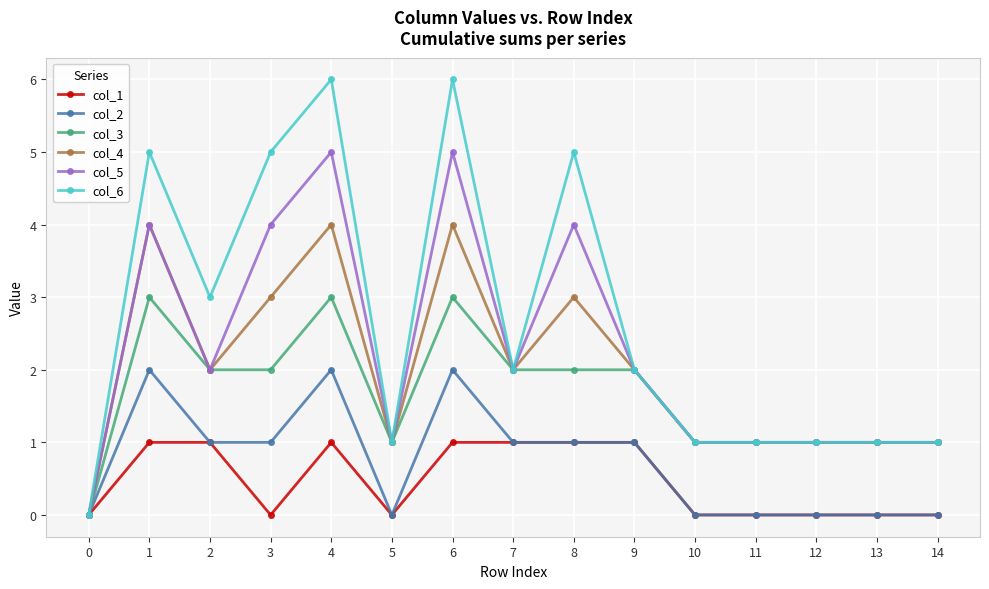

Is the value of col_3 at 9 greater than the value of col_2 at 9?

Yes